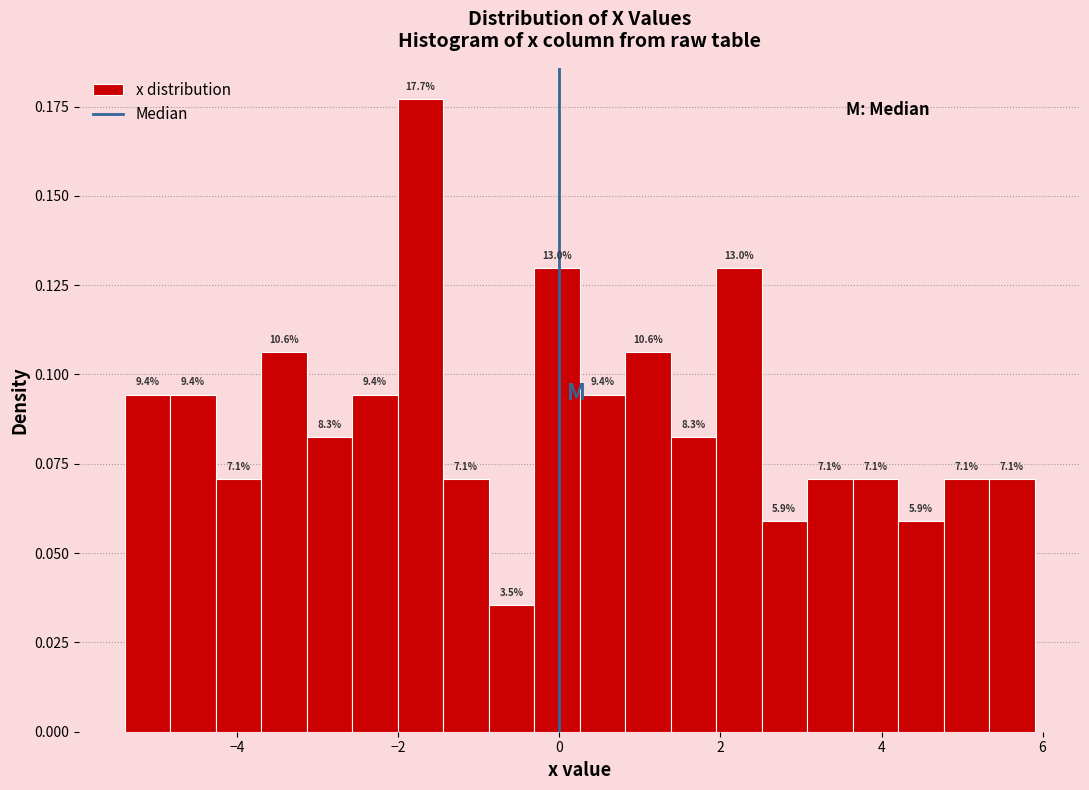

Read against the x-axis, roughly where is the centre of the tallest bar?

-1.8